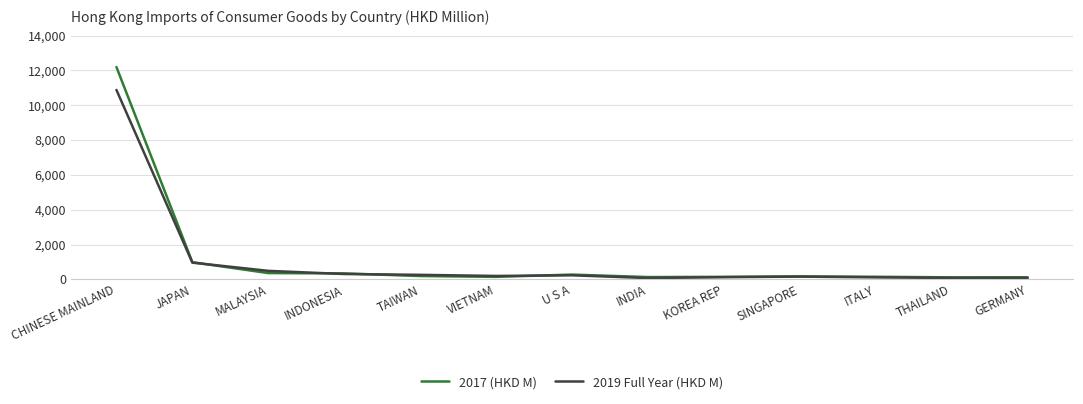

What is the difference between the maximum and minimum values in the 2019 Full Year (HKD M) series?

10803.0